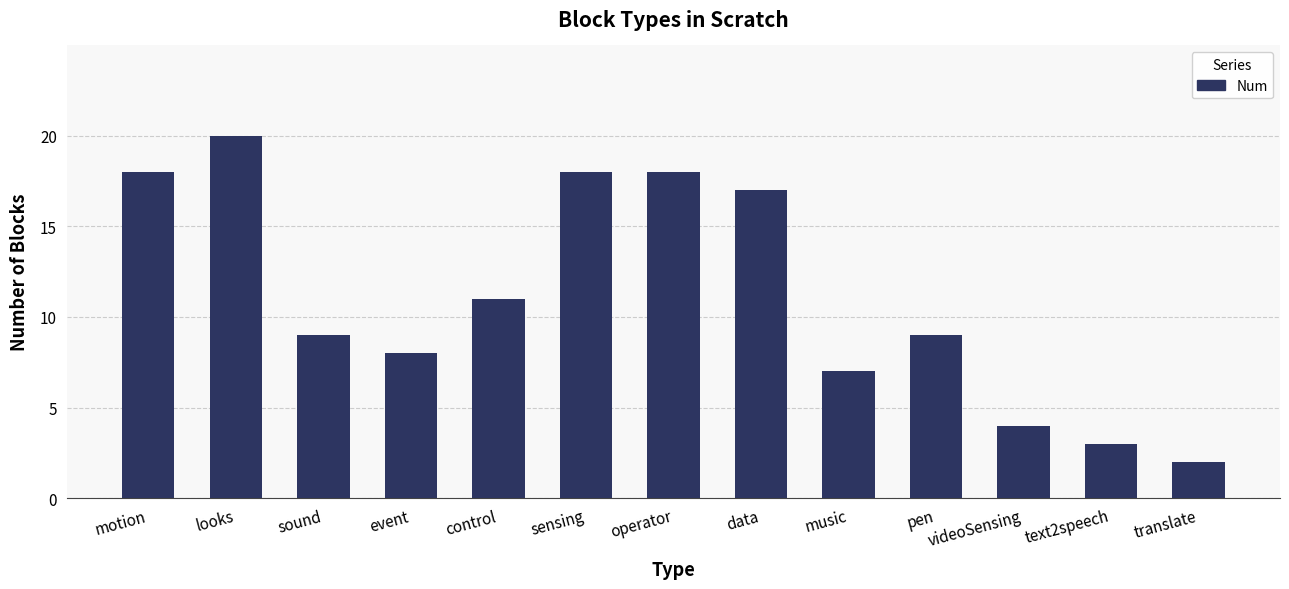

What is the label of the 10th bar from the right?

event